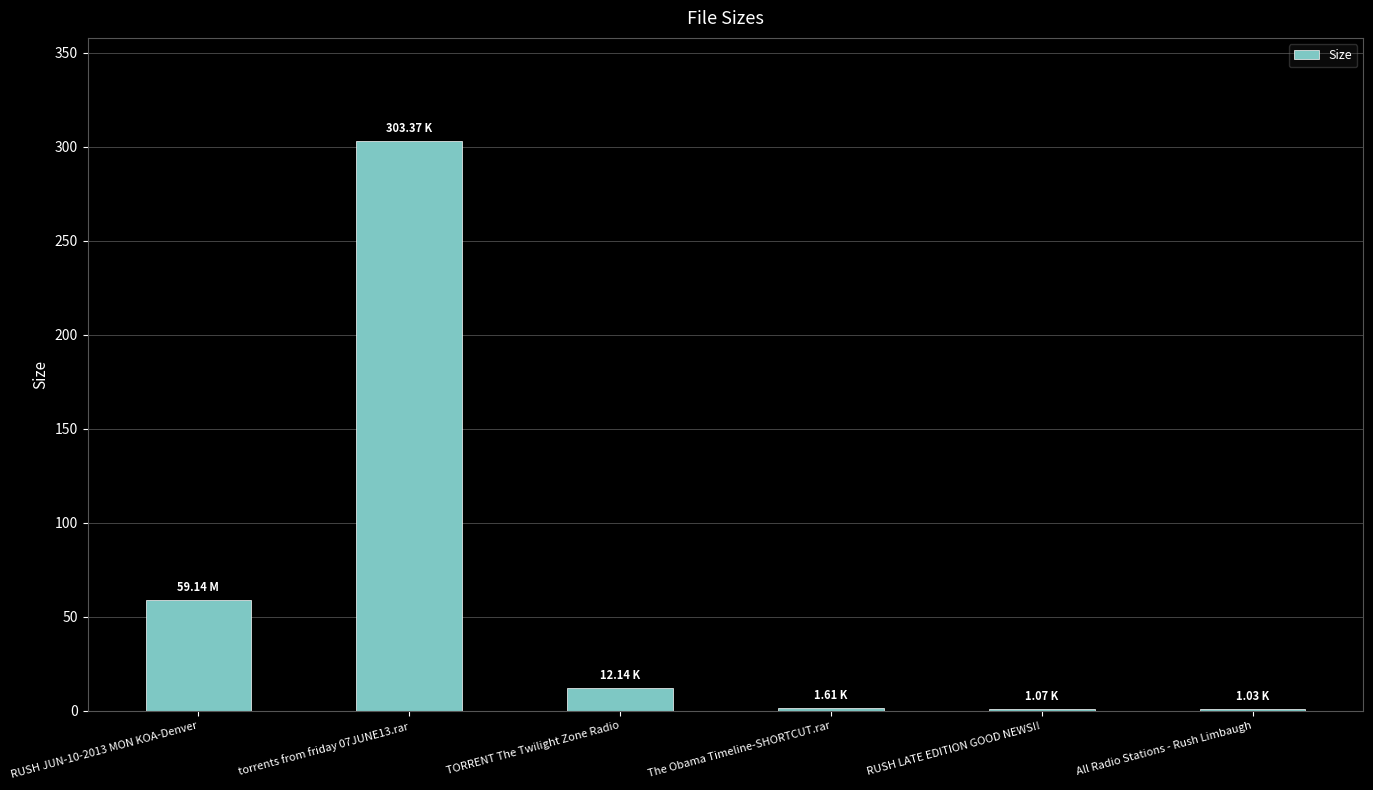

What is the sum of all values?

378.4